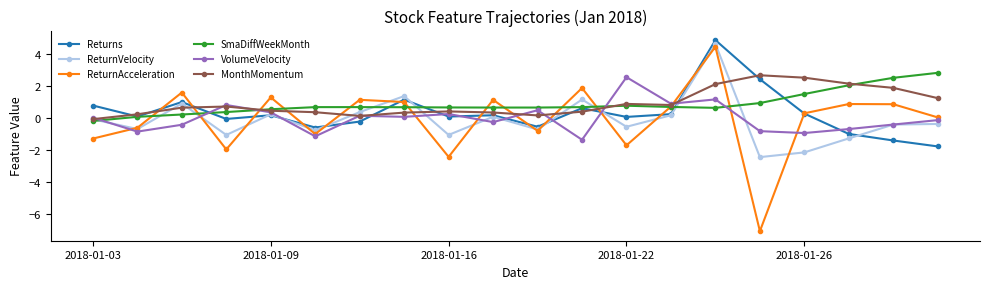

True or false: SmaDiffWeekMonth and VolumeVelocity intersect in this chart.

True